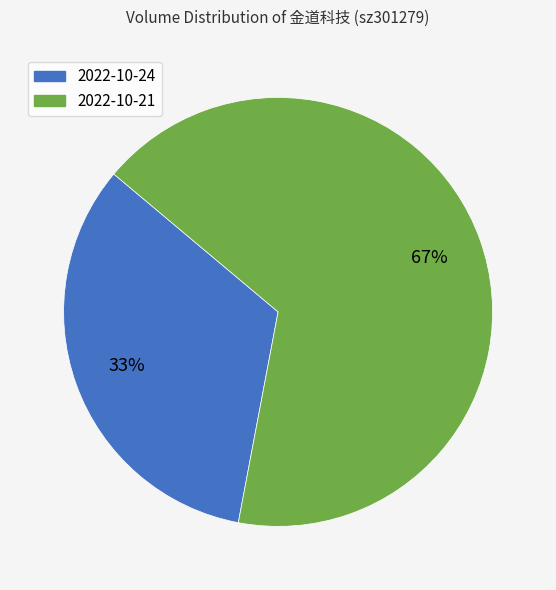

To the nearest percent, what is the combined percentage of 2022-10-21 and 2022-10-24?

100%